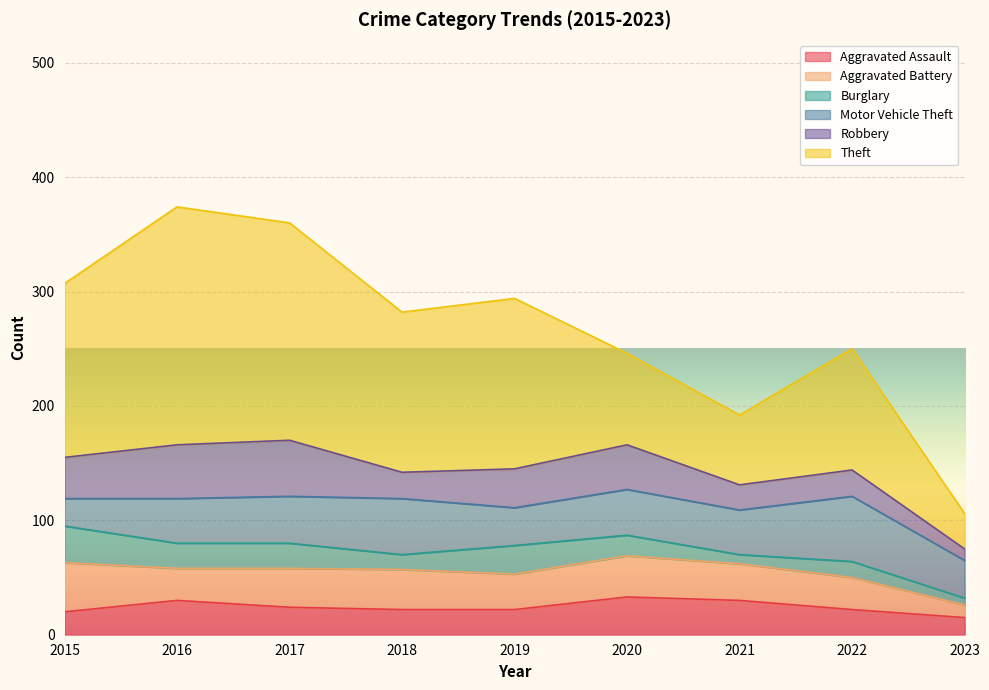

Where do Motor Vehicle Theft and Burglary first cross each other?

2015 and 2016